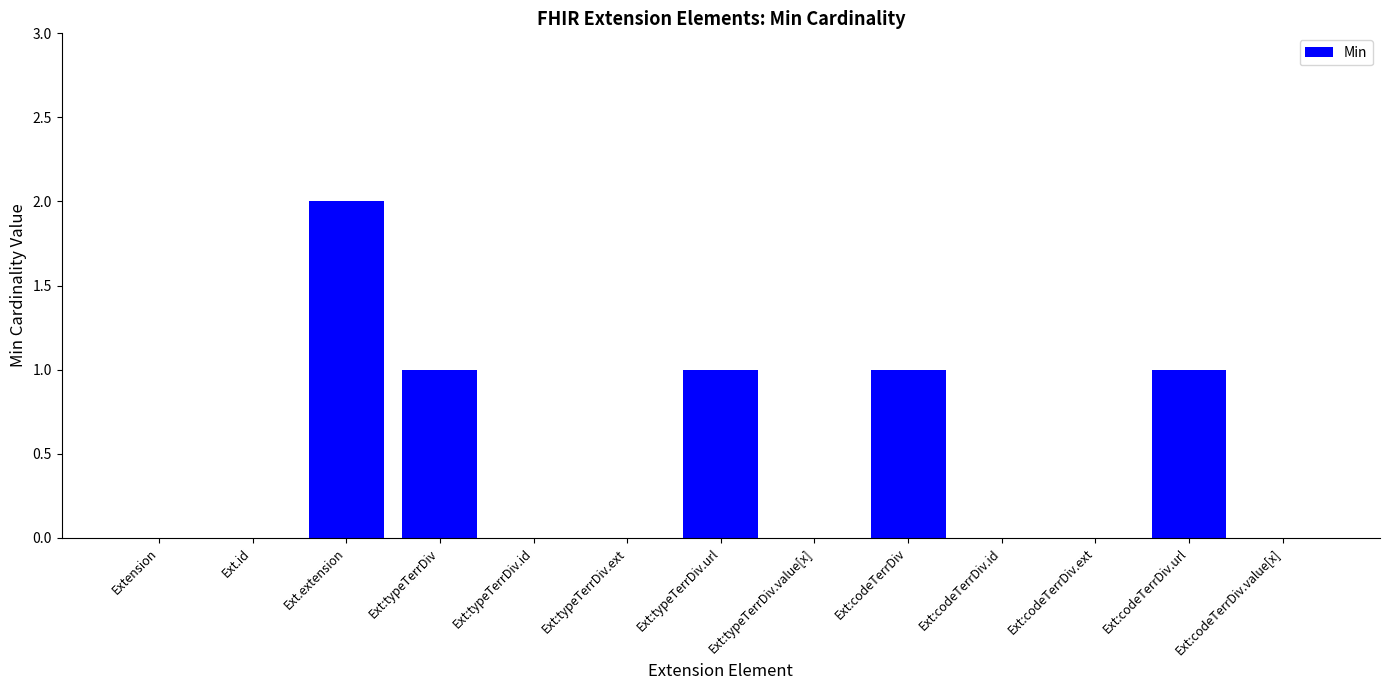

The chart shows a value of -1 at Ext:codeTerrDiv.id. True or false?

False